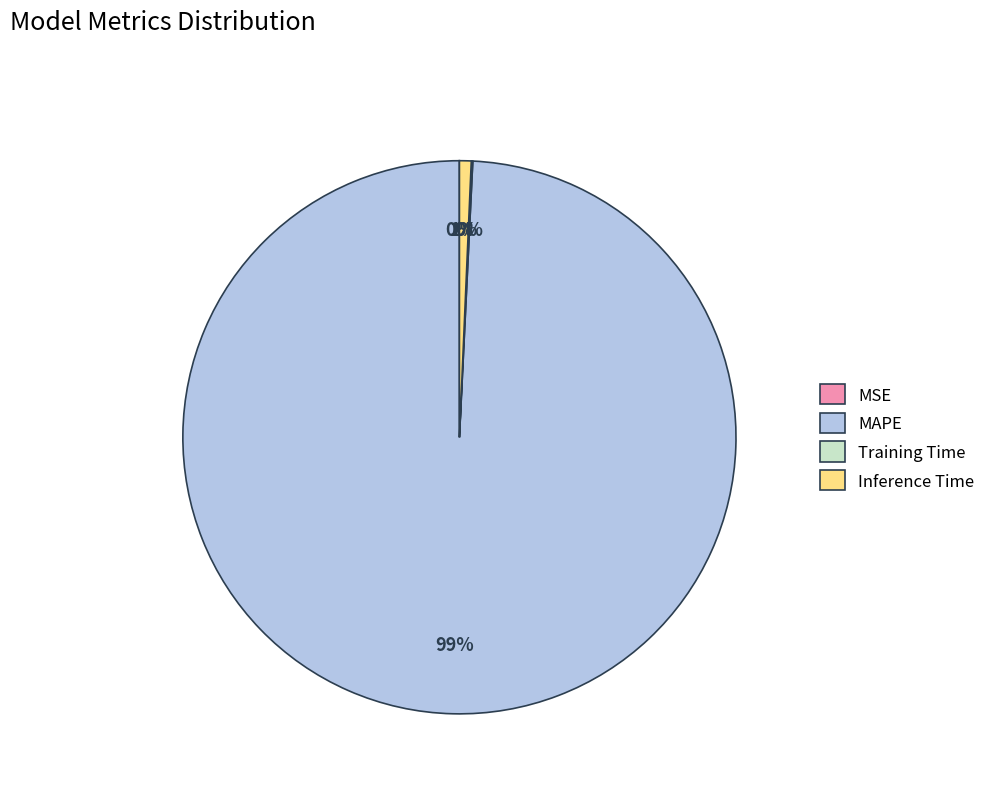

The MAPE slice represents 99% of the pie. True or false?

True